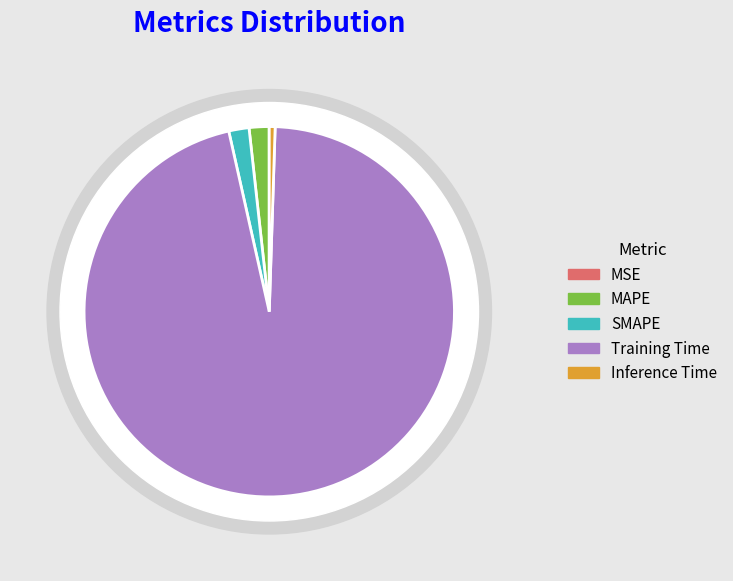

True or false: MSE accounts for 0% of the total.

True